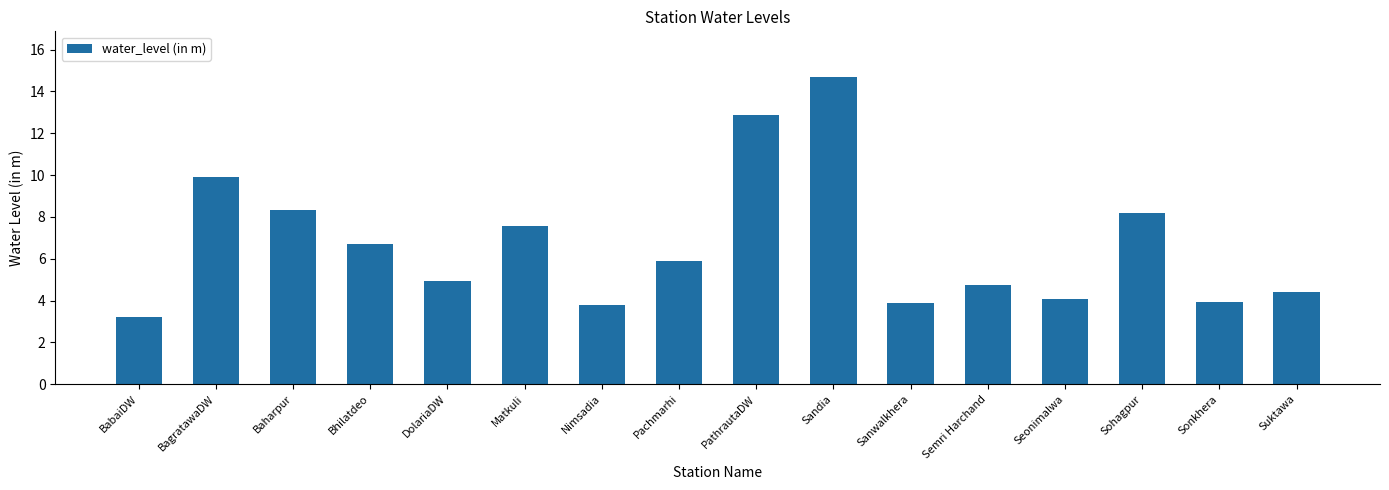

The chart shows a value of 4.1 at Seonimalwa. True or false?

True